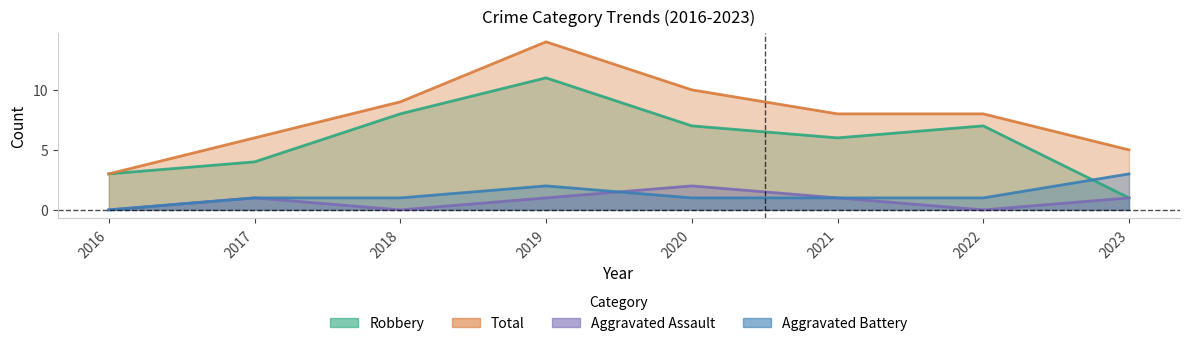

At which label does Aggravated Battery reach its minimum?

2016